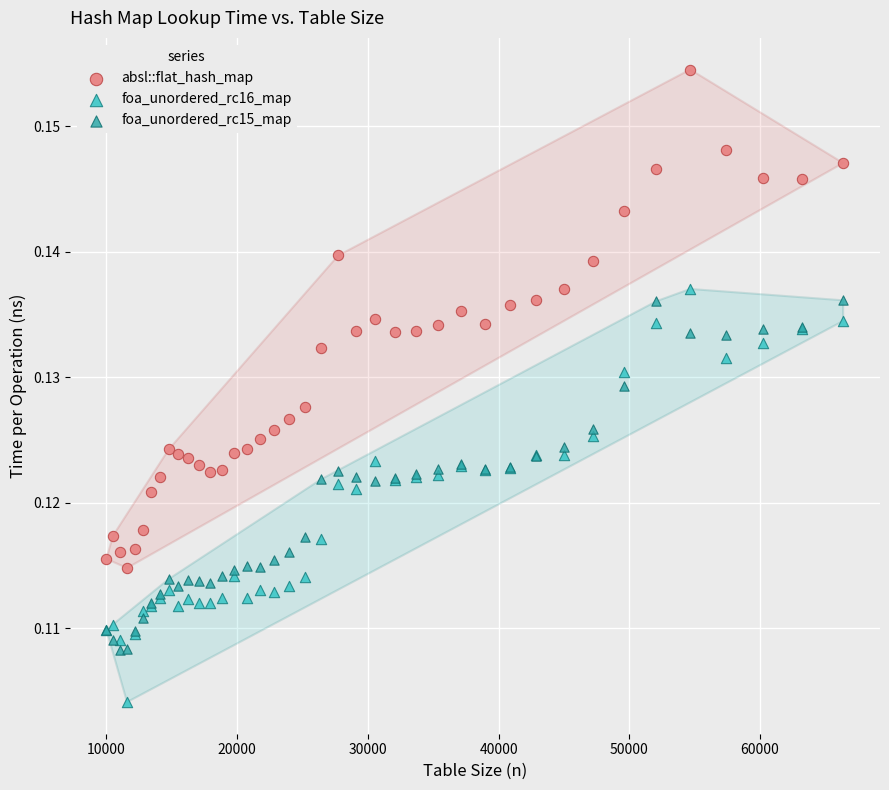

Which series reaches the minimum Y coordinate?

foa_unordered_rc16_map